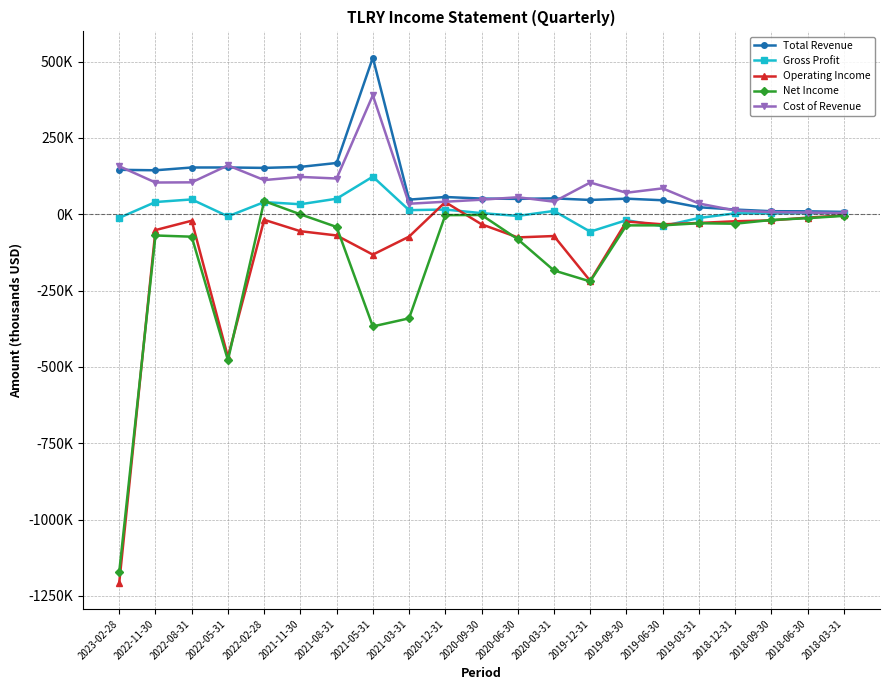

What is the difference between the maximum and second lowest values in the Net Income series?

521300